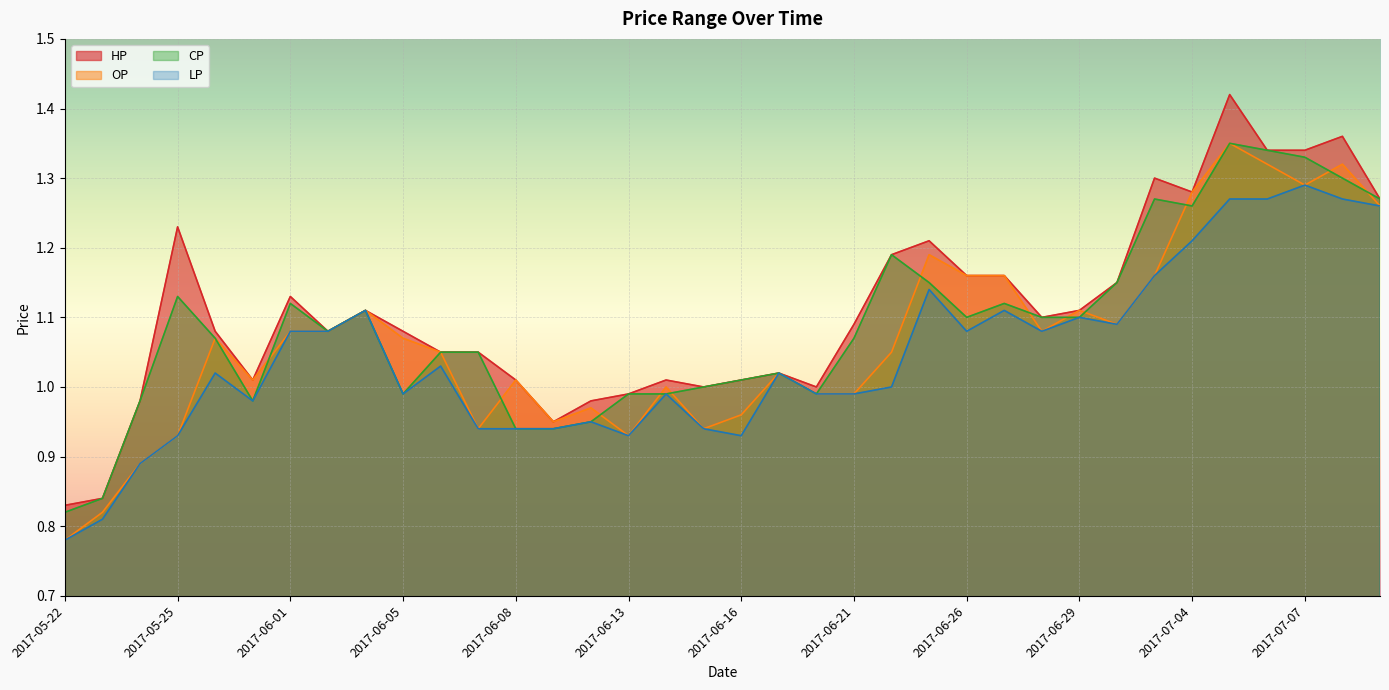

What is the minimum value for HP?

0.8